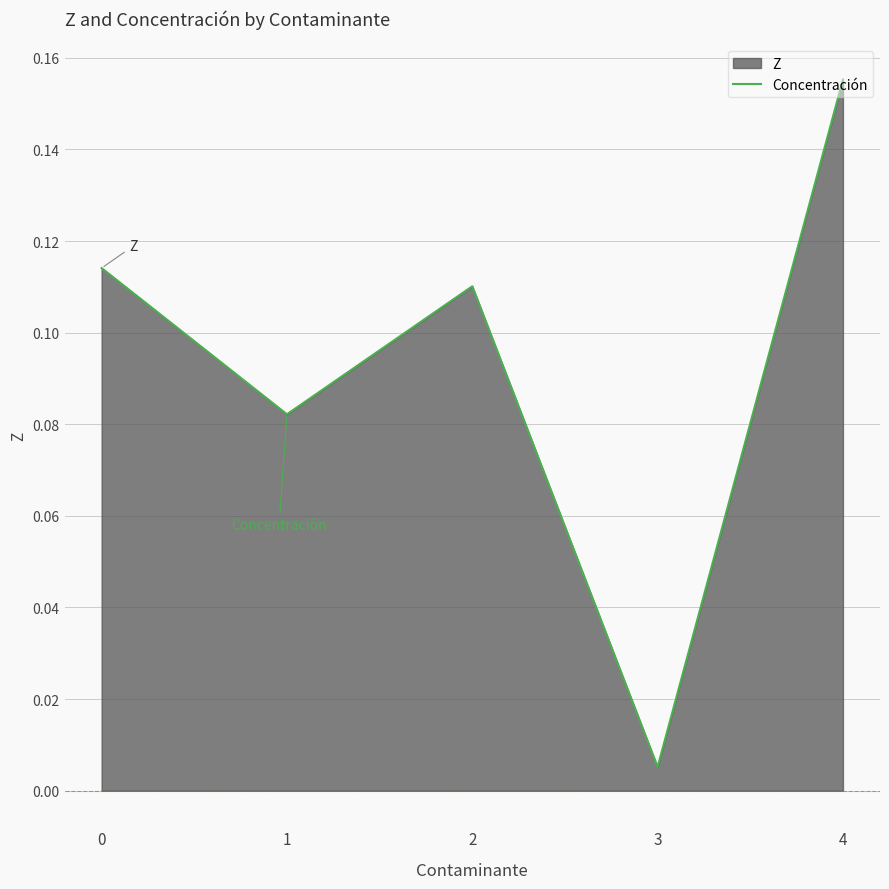

Rank the categories by value from lowest to highest.

3, 1, 2, 0, 4